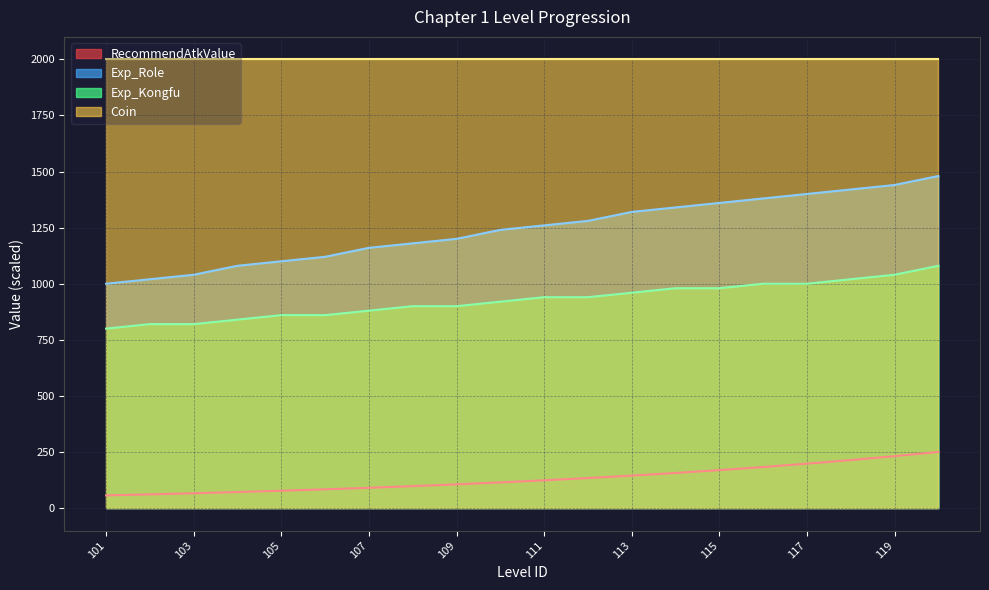

Rank the series at 115 from lowest to highest value.

RecommendAtkValue, Exp_Kongfu, Exp_Role, Coin